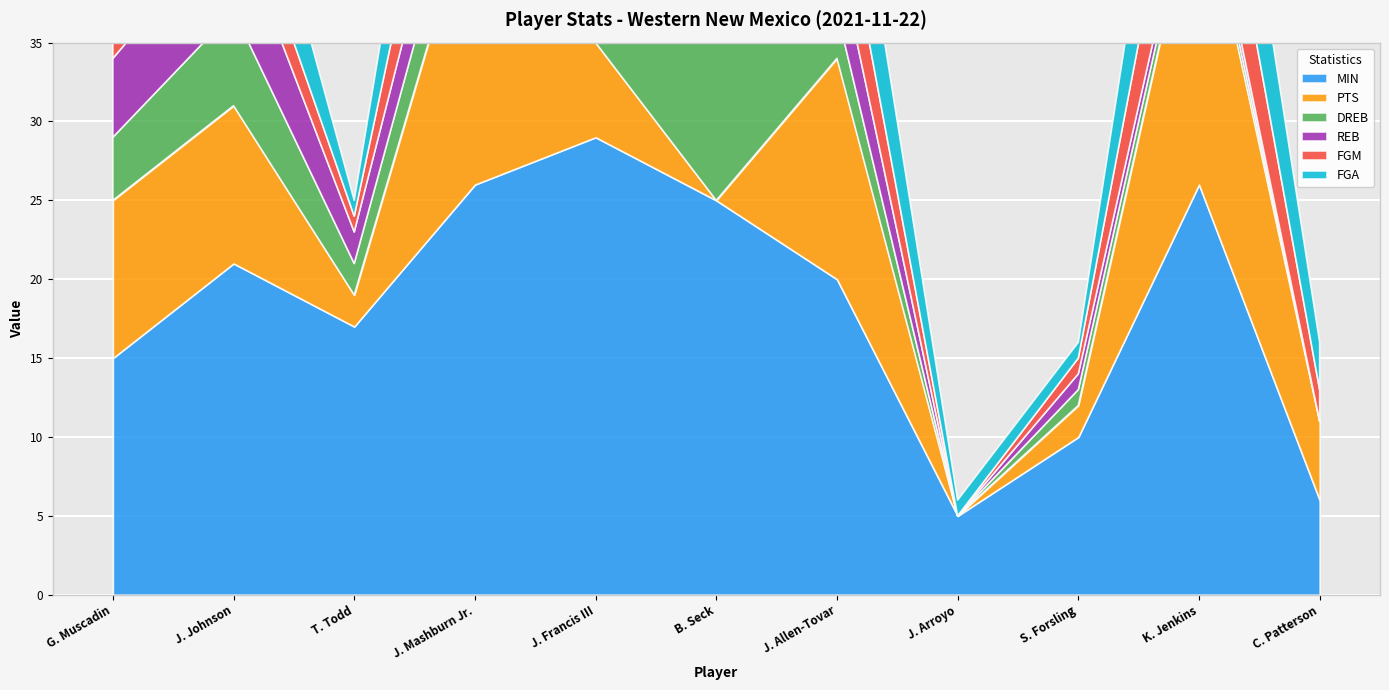

Reading right to left, what are all the values shown in this chart?

MIN: 6	26	10	5	20	25	29	26	17	21	15
PTS: 5	20	2	0	14	0	6	19	2	10	10
DREB: 0	1	1	0	3	10	1	4	2	6	4
REB: 0	1	1	0	4	10	1	4	2	6	5
FGM: 2	7	1	0	5	0	3	7	1	3	5
FGA: 3	10	1	1	8	1	7	11	1	7	7